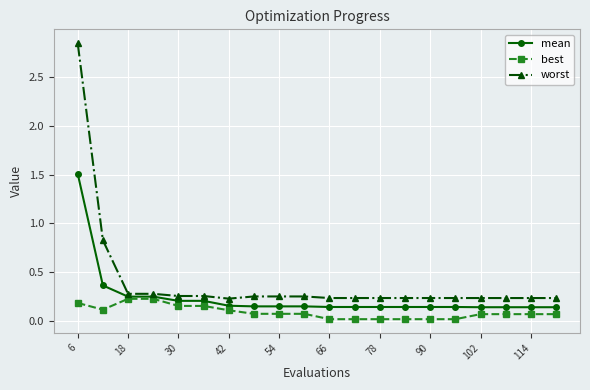

Which series has the largest range (max minus min)?

worst